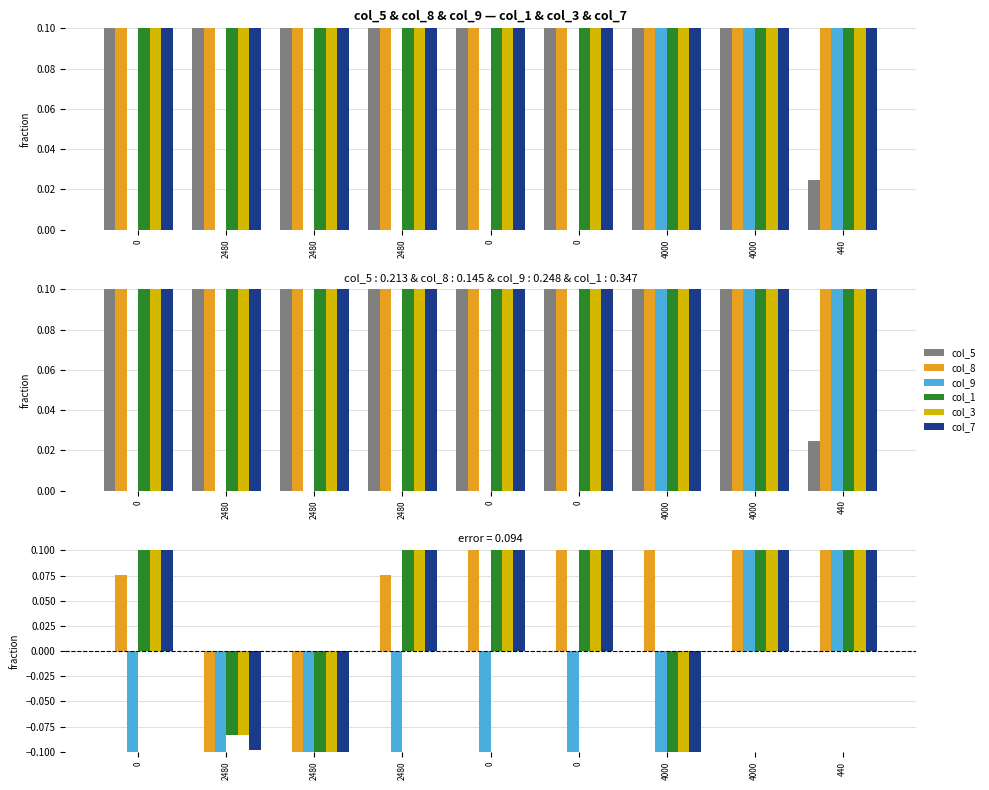

How many values in col_7 are above zero?

6